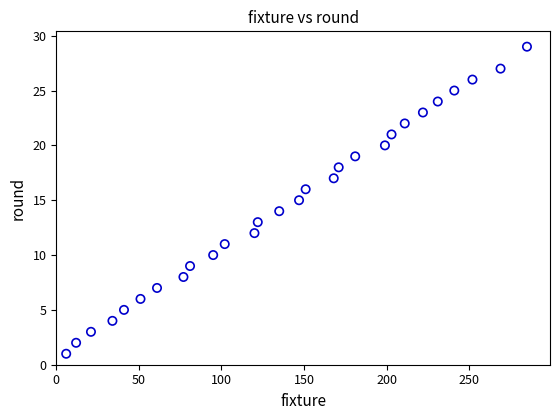

What is the range of X values (max minus min)?

279